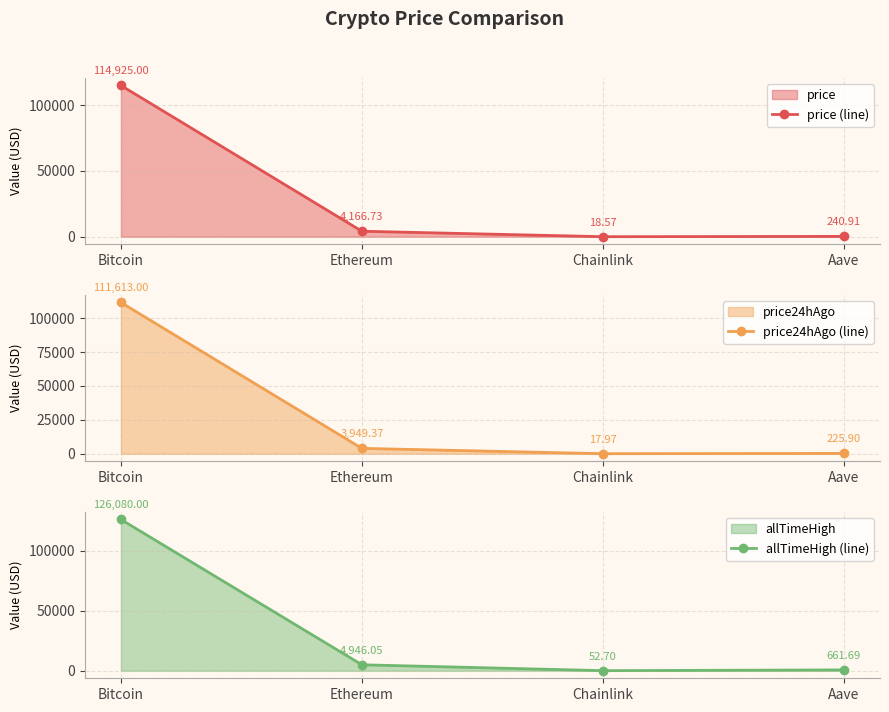

True or false: allTimeHigh (line) and price24hAgo (line) cross at least once.

False